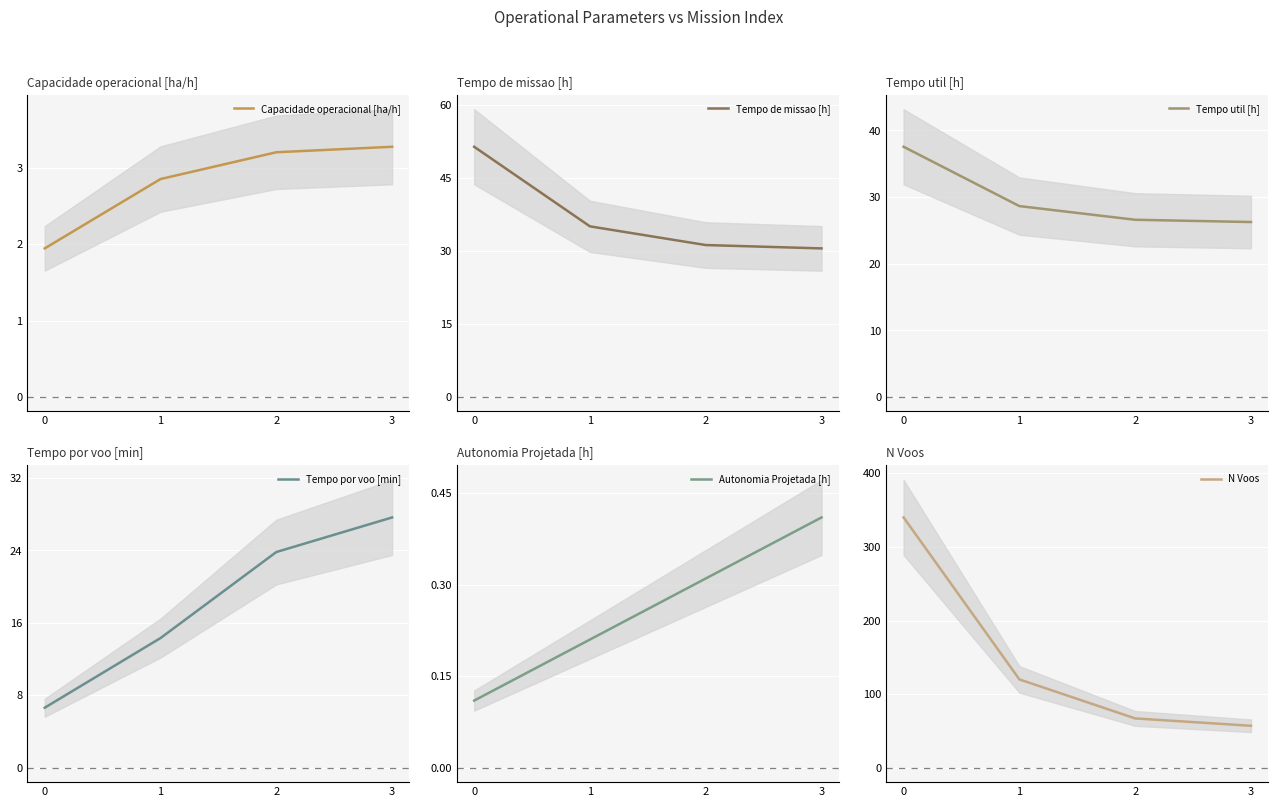

Is the value of Tempo de missao [h] at 0 greater than the value of Capacidade operacional [ha/h] at 0?

Yes